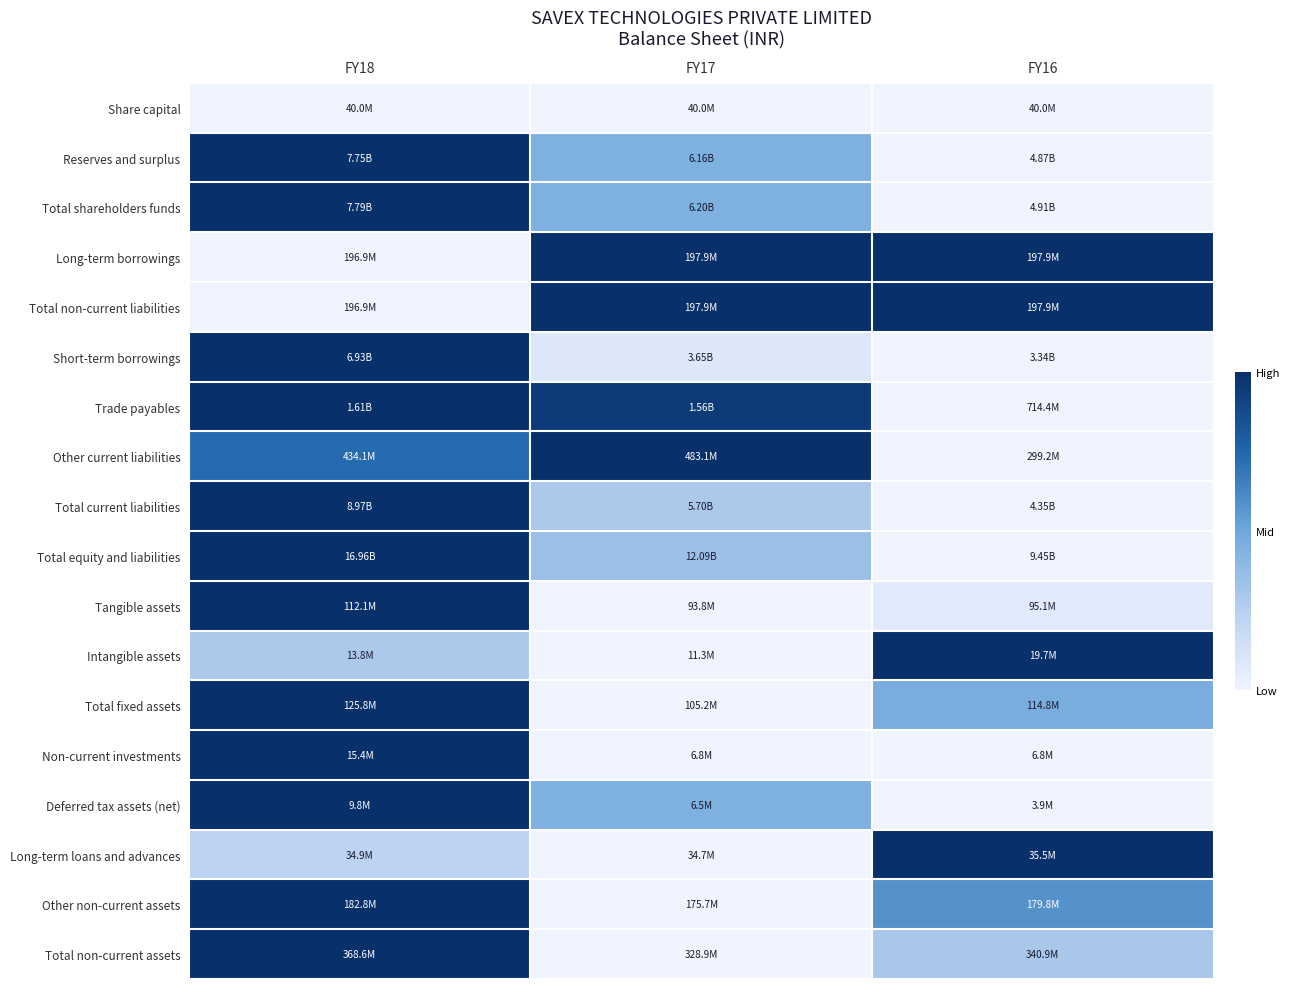

What is the difference between the highest and lowest values at FY16?

1.0